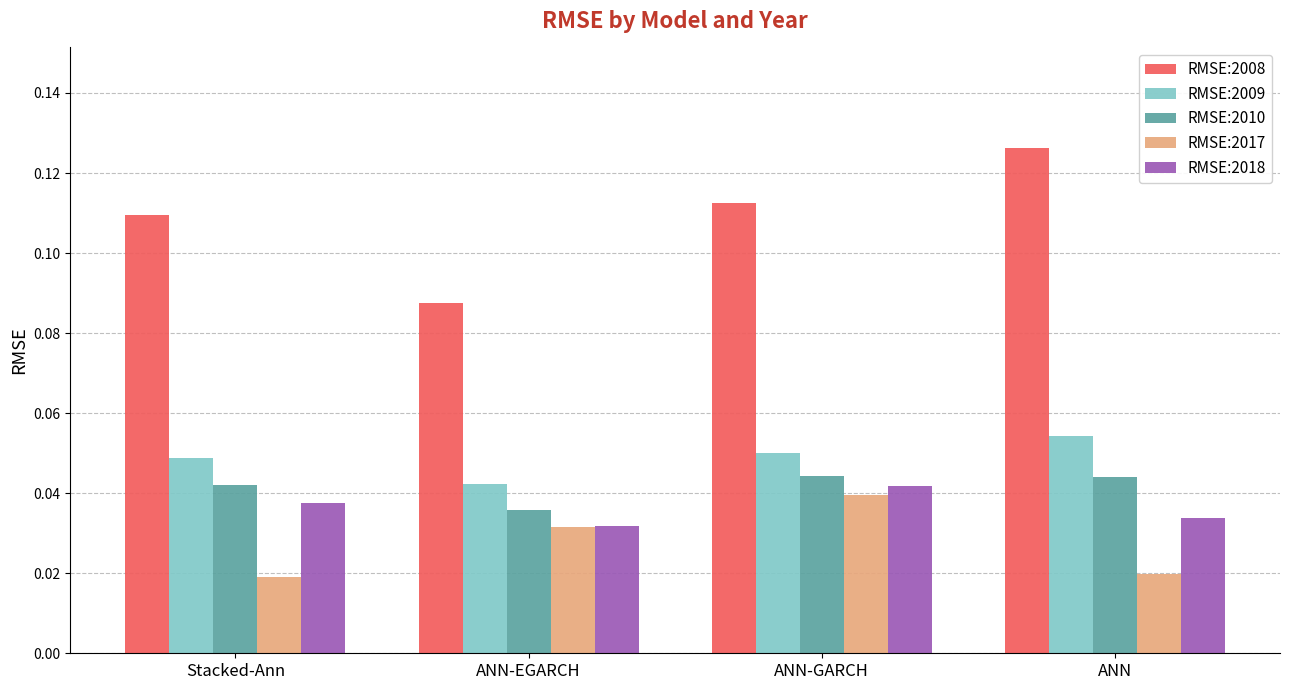

Rank the series at ANN-GARCH from highest to lowest value.

RMSE:2008, RMSE:2009, RMSE:2010, RMSE:2018, RMSE:2017